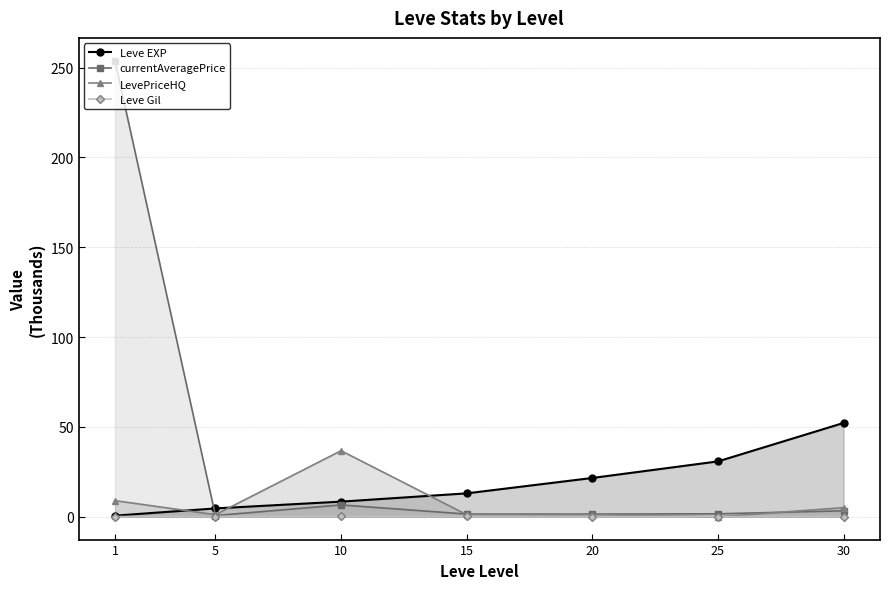

True or false: Leve Gil and Leve EXP intersect in this chart.

False